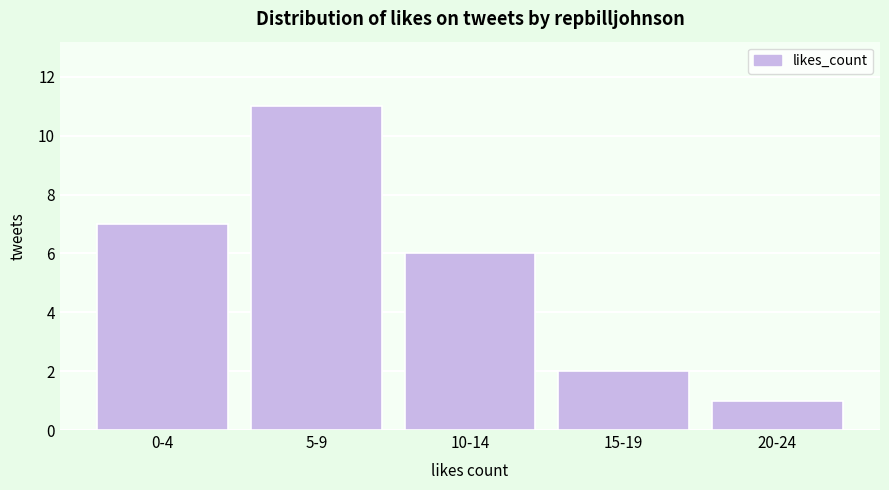

Reading right to left, what are all the values shown in this chart?

1	2	6	11	7